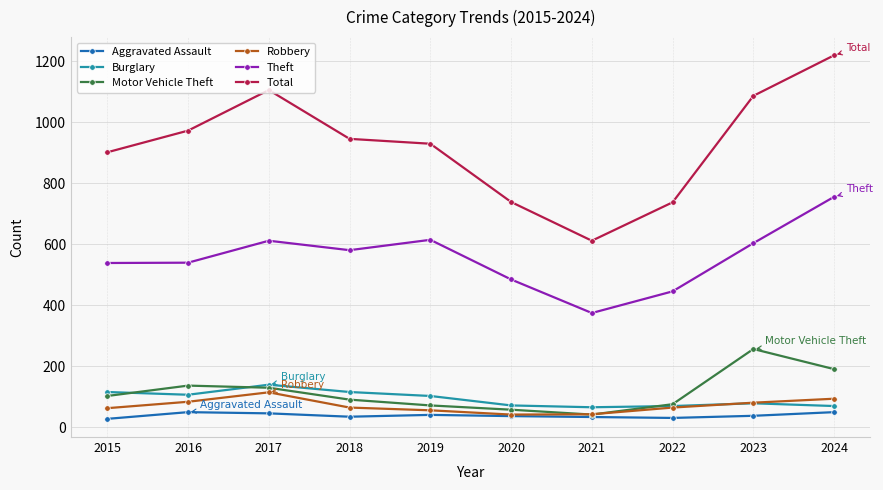

The Motor Vehicle Theft series shows 129 at 2017. True or false?

True